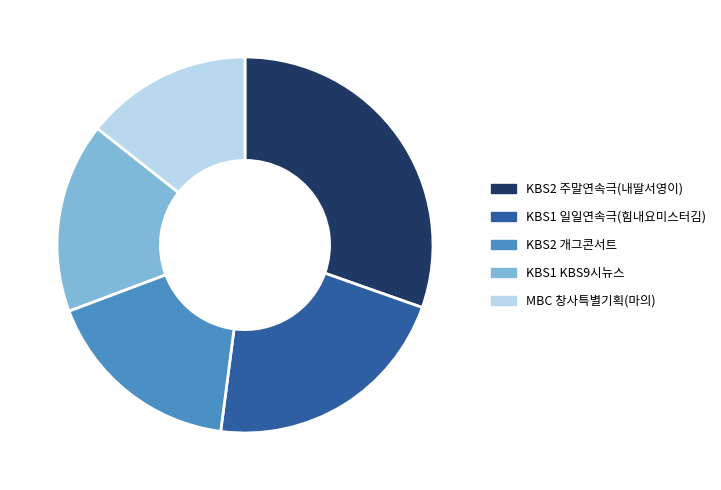

Do KBS2 개그콘서트 and MBC 창사특별기획(마의) together represent more than half of the pie?

No